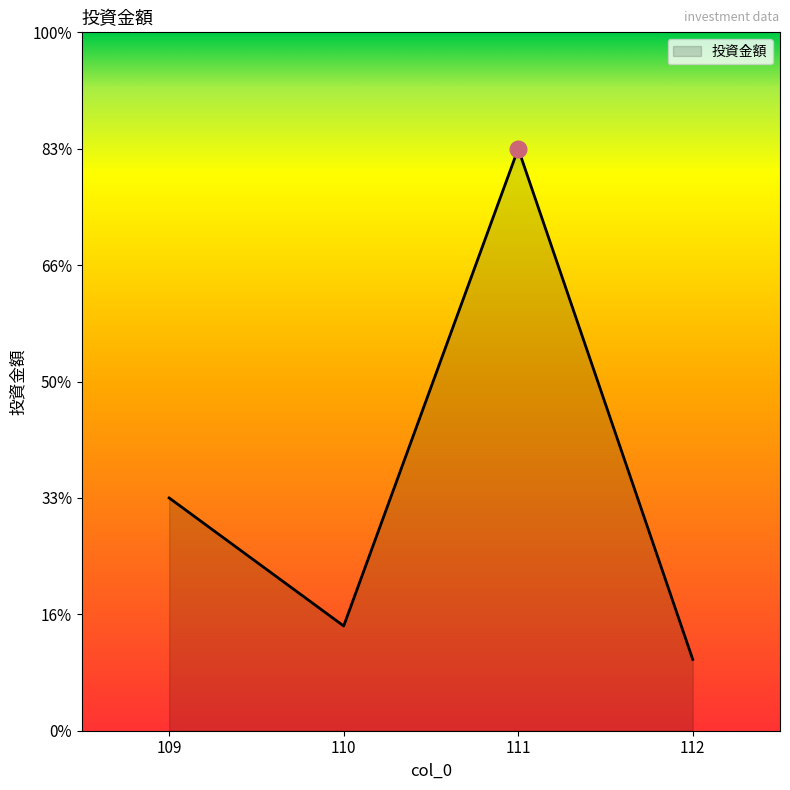

The chart shows a value of 1350781 at 111. True or false?

False